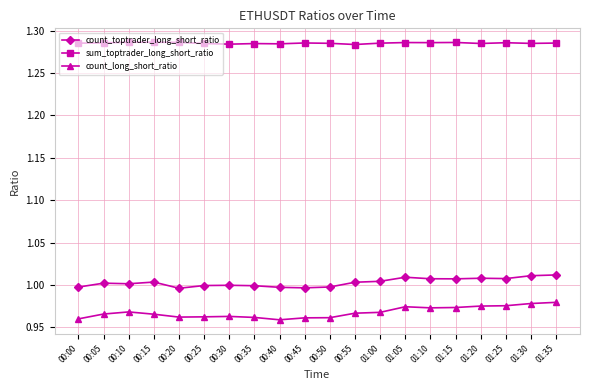

What is the total value across all series at 01:30?

3.3